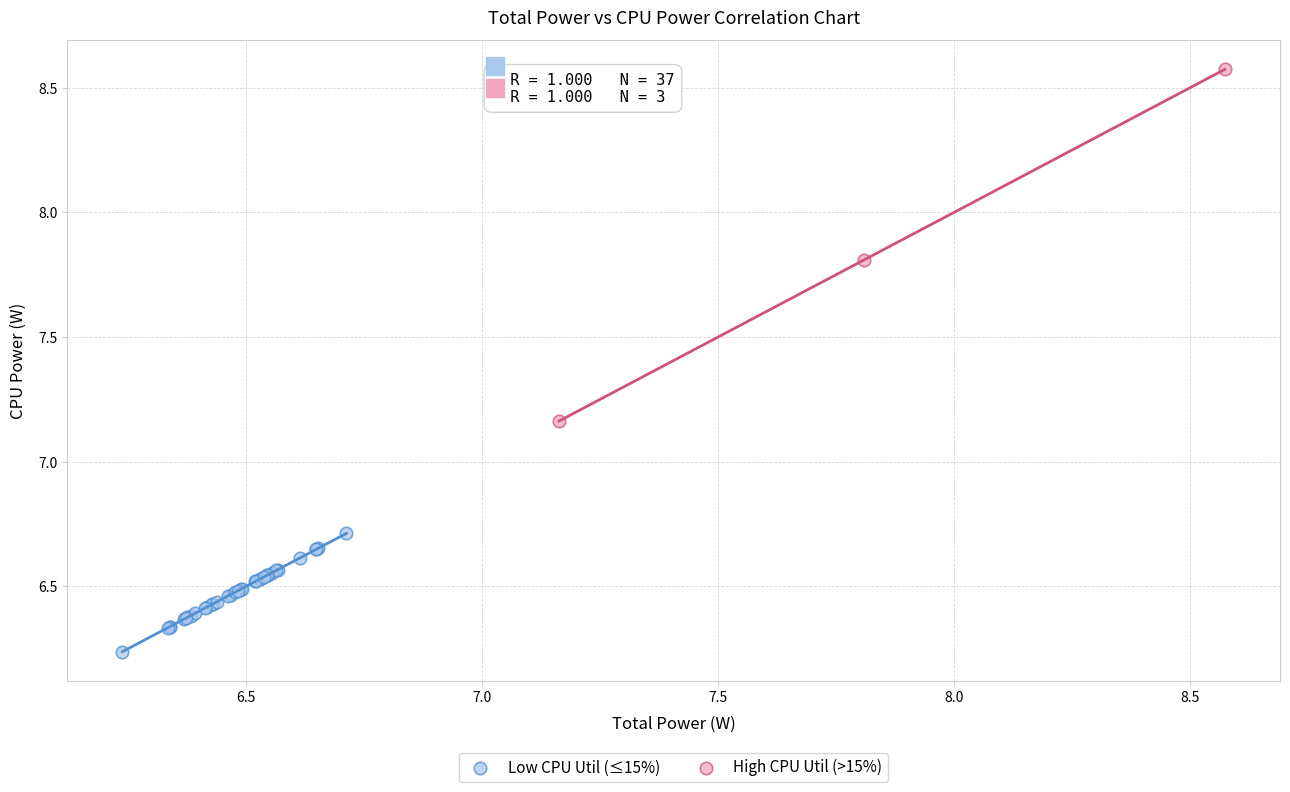

Which series has the widest spread of Y values?

High CPU Util (>15%)